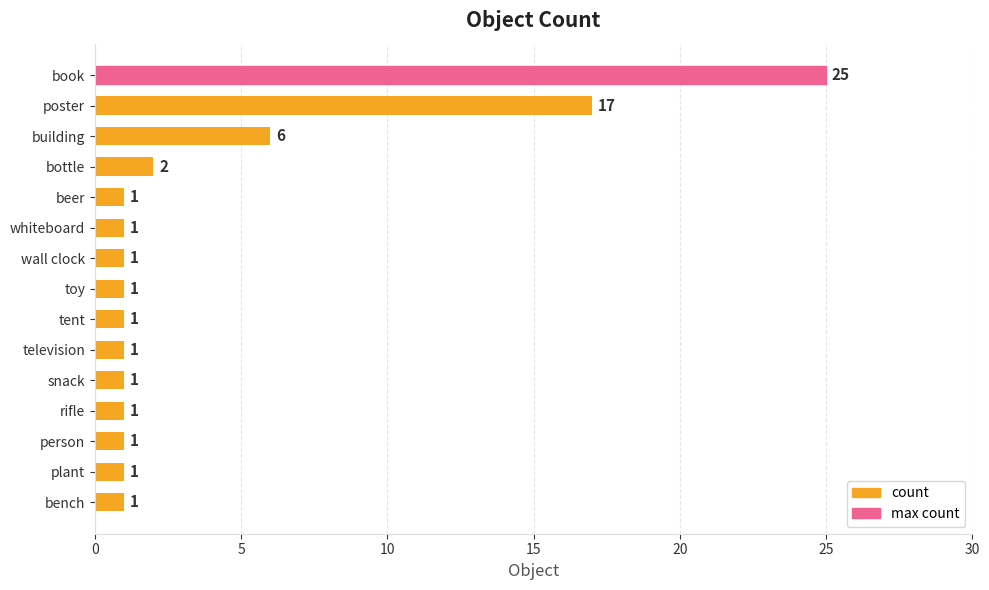

How many bars are there in total?

15